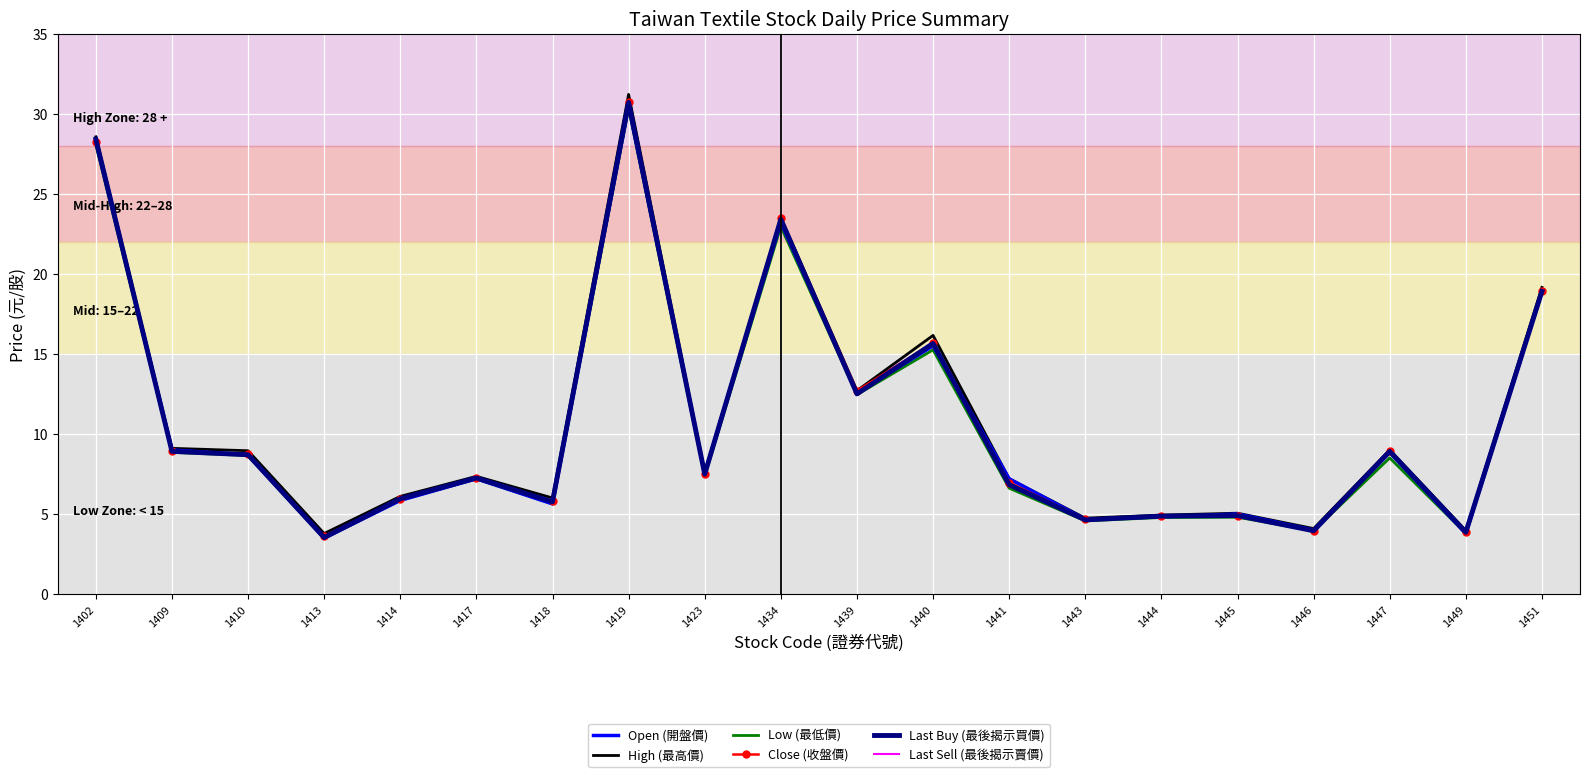

What is the difference between the second highest and second lowest values in the Low (最低價) series?

24.3